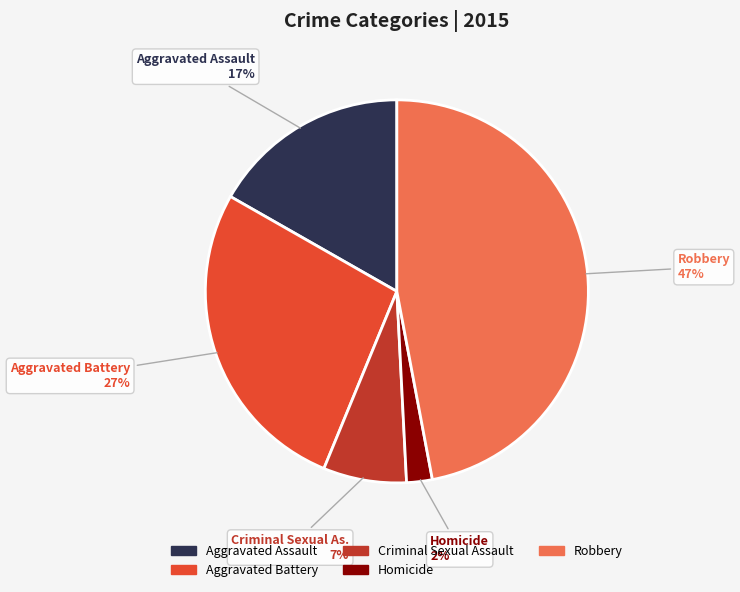

To the nearest percent, what is the difference between the largest and smallest slice percentages?

45%